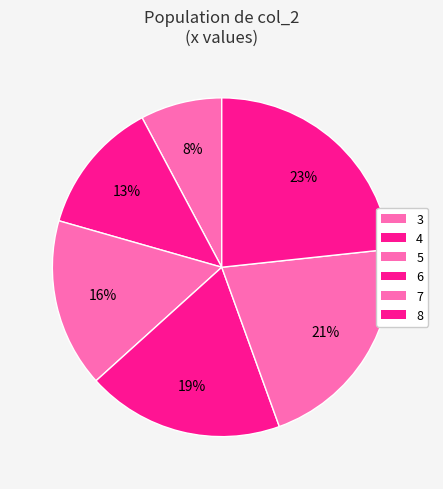

To the nearest percent, what is the combined percentage of 5 and 3?

24%